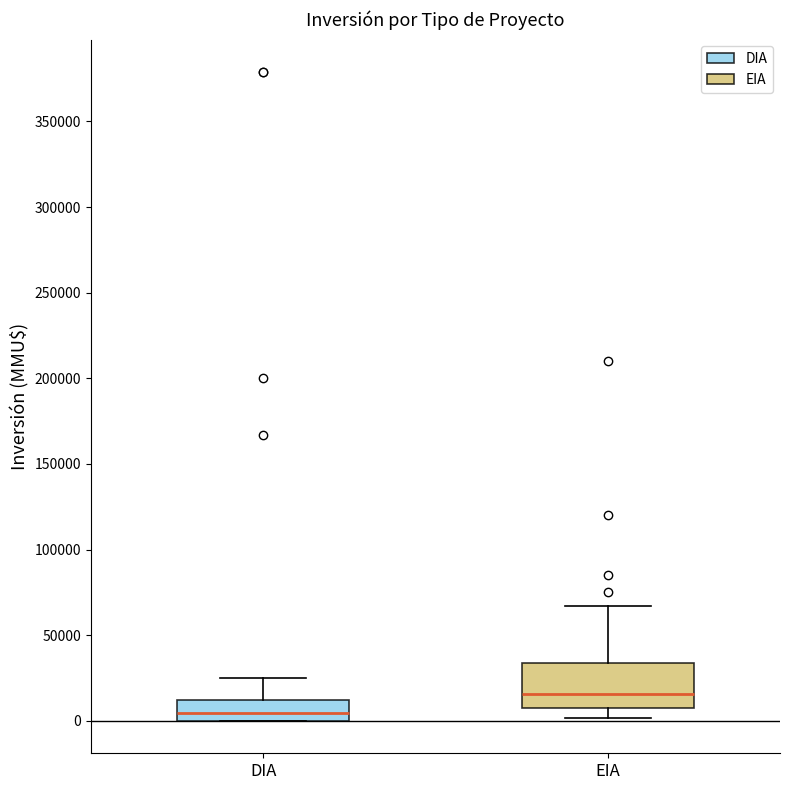

Which box has the lowest median line?

DIA